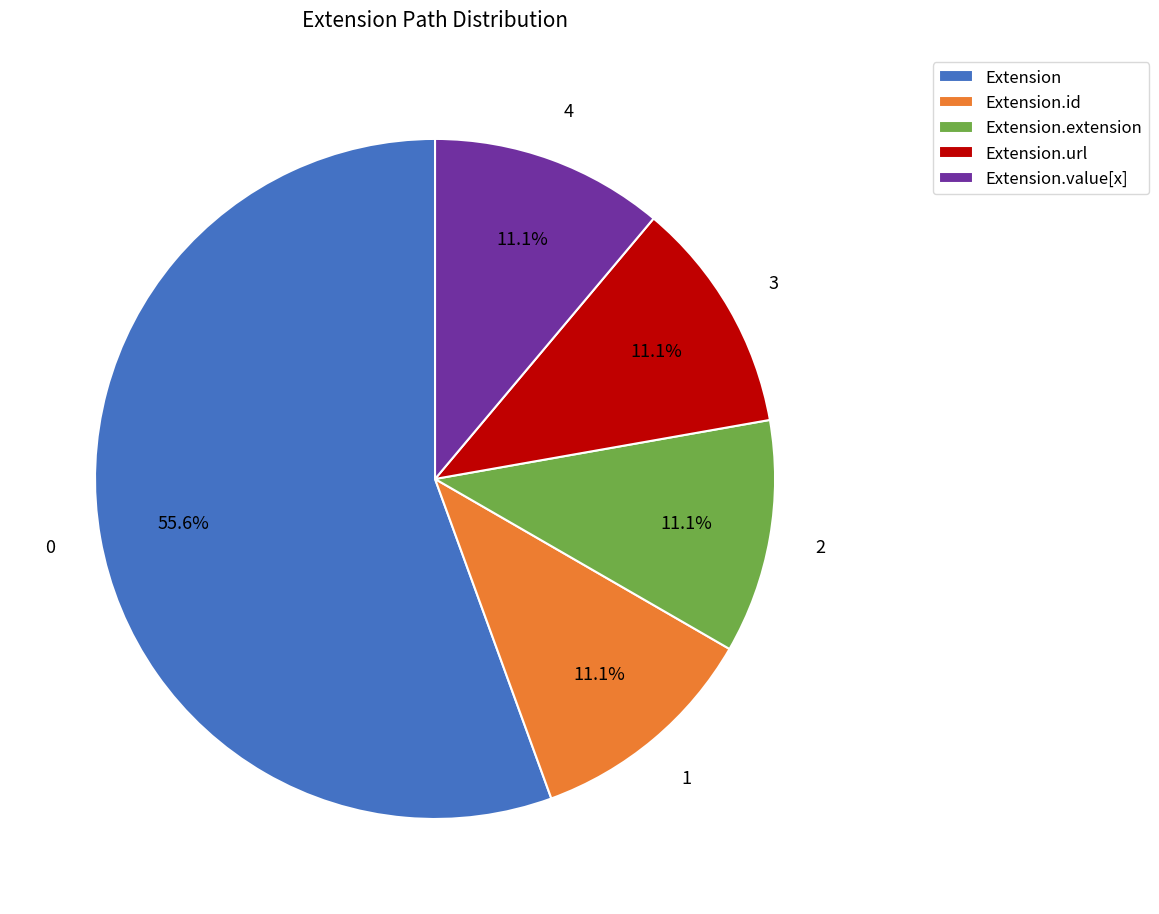

What is the ratio of the value at Extension.extension to the value at Extension.id?

1.0